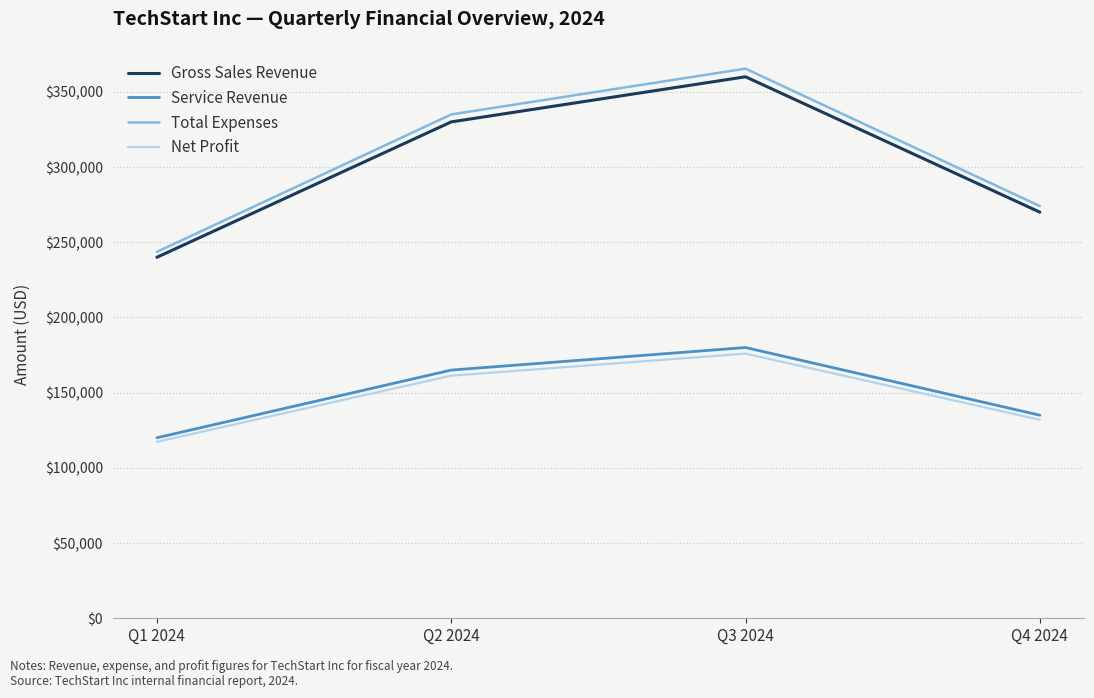

Between Q1 2024 and Q4 2024, which series saw the biggest shift?

Total Expenses